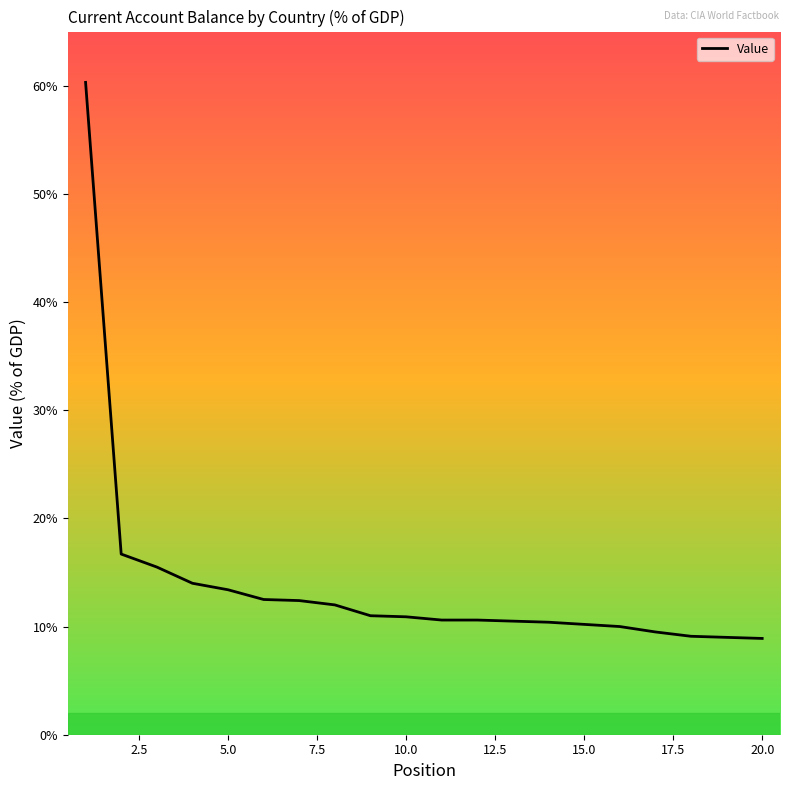

What is the greatest value displayed?

60.3